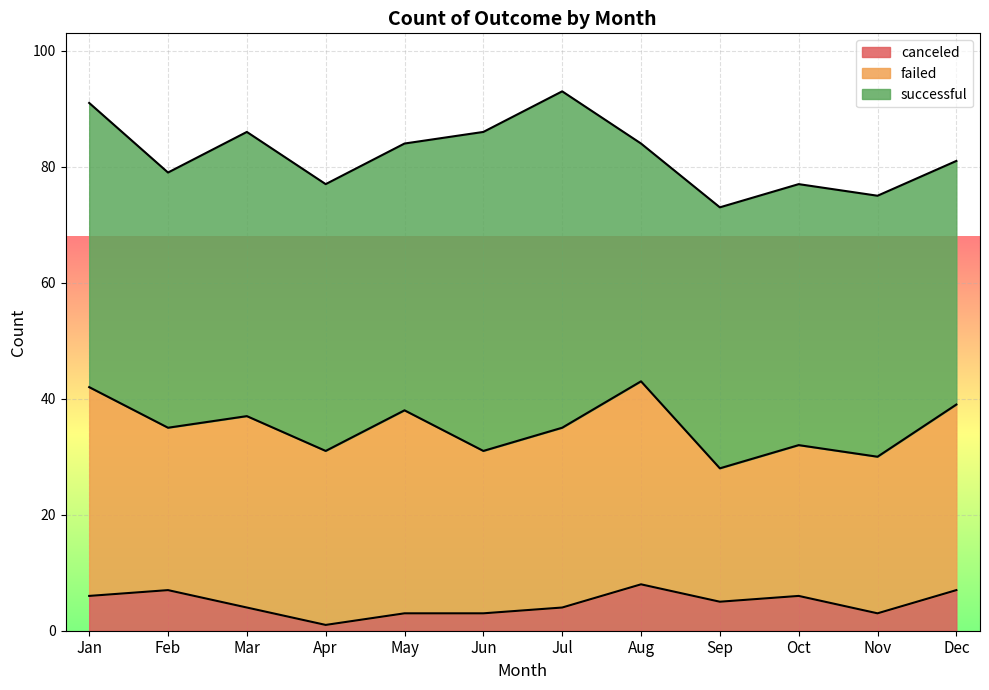

Which series has the largest range (max minus min)?

successful